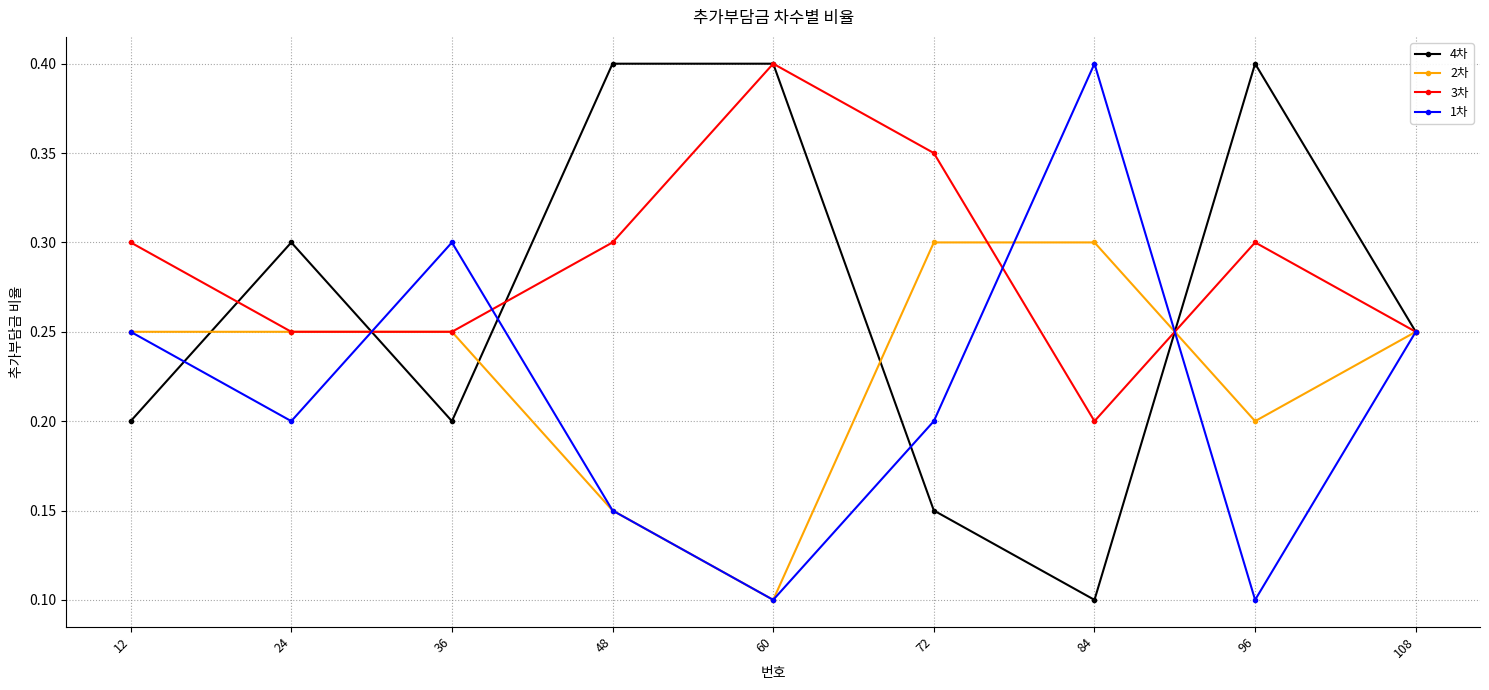

List the series in order of their overall mean, lowest first.

1차, 2차, 4차, 3차